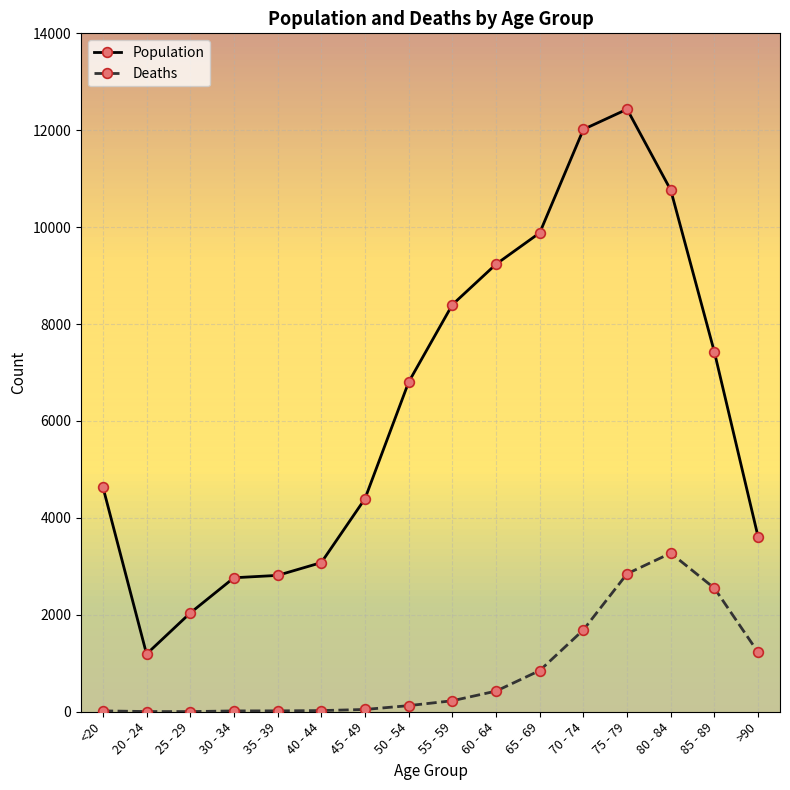

Between 60 - 64 and 85 - 89, which series saw the biggest shift?

Deaths